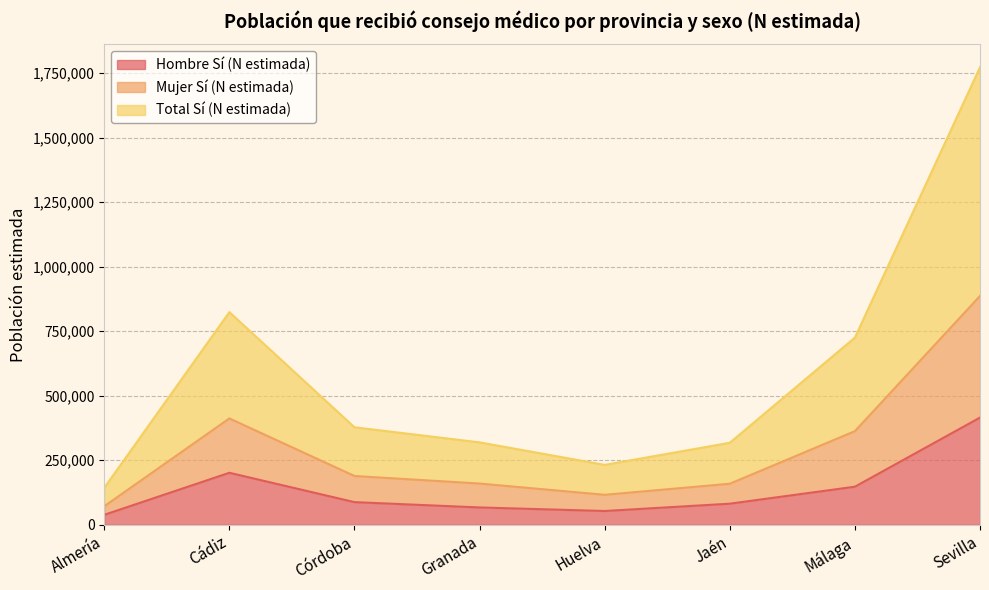

What is the highest value of the Mujer Sí (N estimada) series?

886166